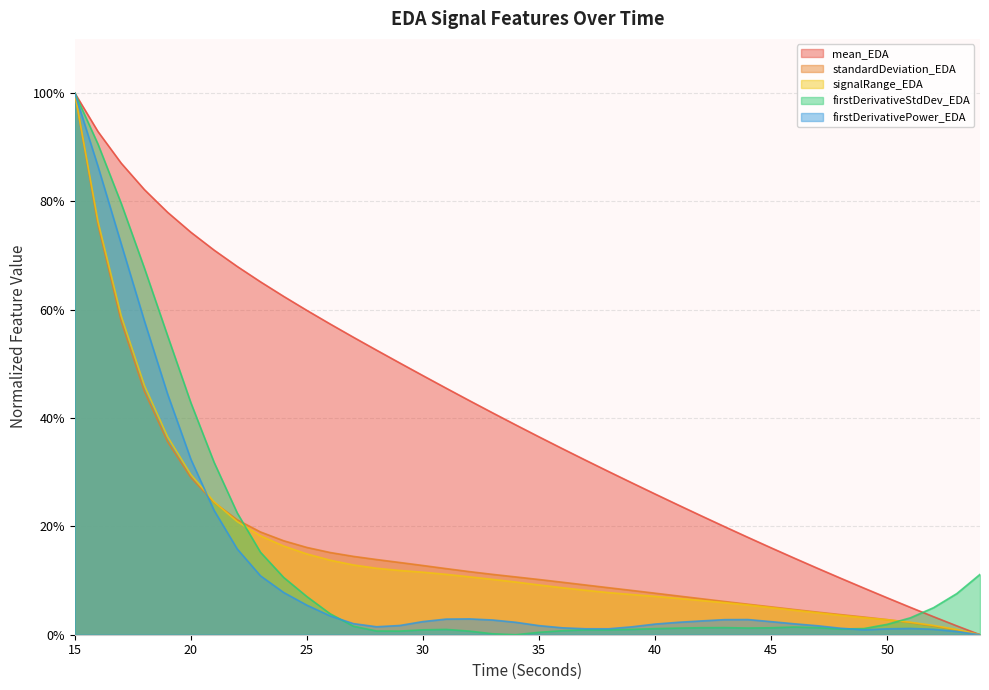

What are all the series names shown in the legend?

mean_EDA, standardDeviation_EDA, signalRange_EDA, firstDerivativeStdDev_EDA, firstDerivativePower_EDA